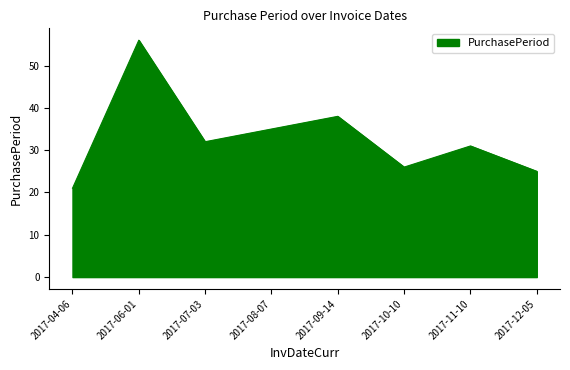

What is the ratio of the value at 2017-10-10 to the value at 2017-08-07?

0.7